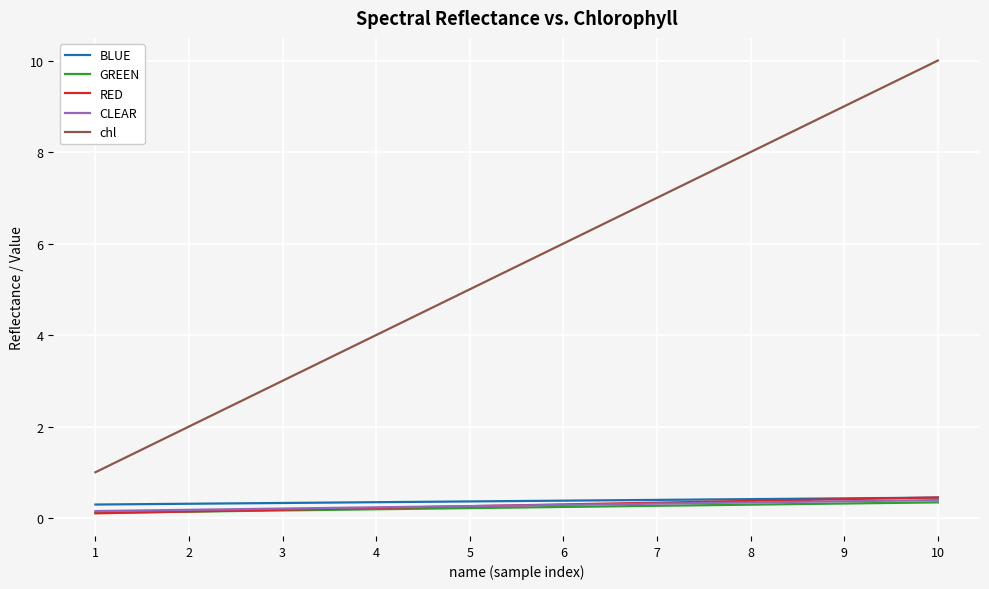

What is the highest value of the chl series?

10.0